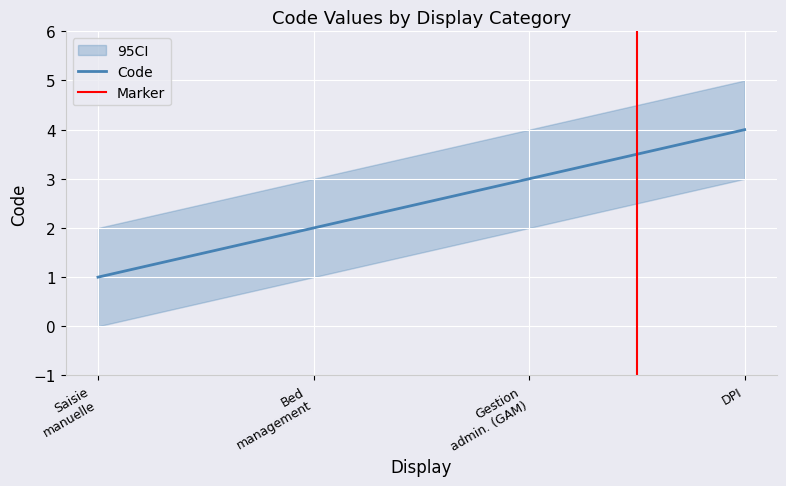

True or false: there are more than 0 points higher than both neighbors.

False